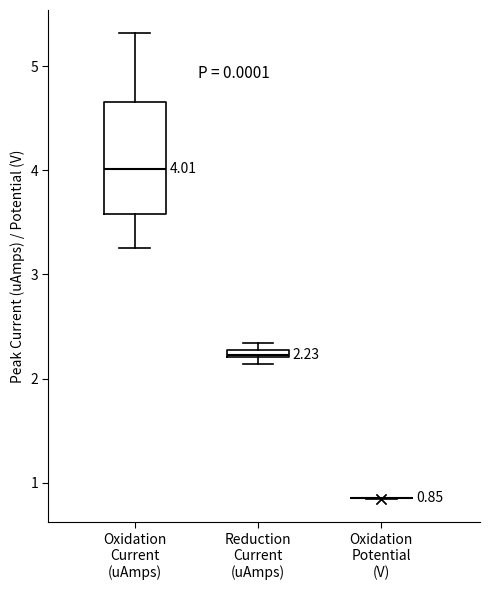

Which box is the tallest, from its lower edge to its upper edge?

Oxidation Current (uAmps)